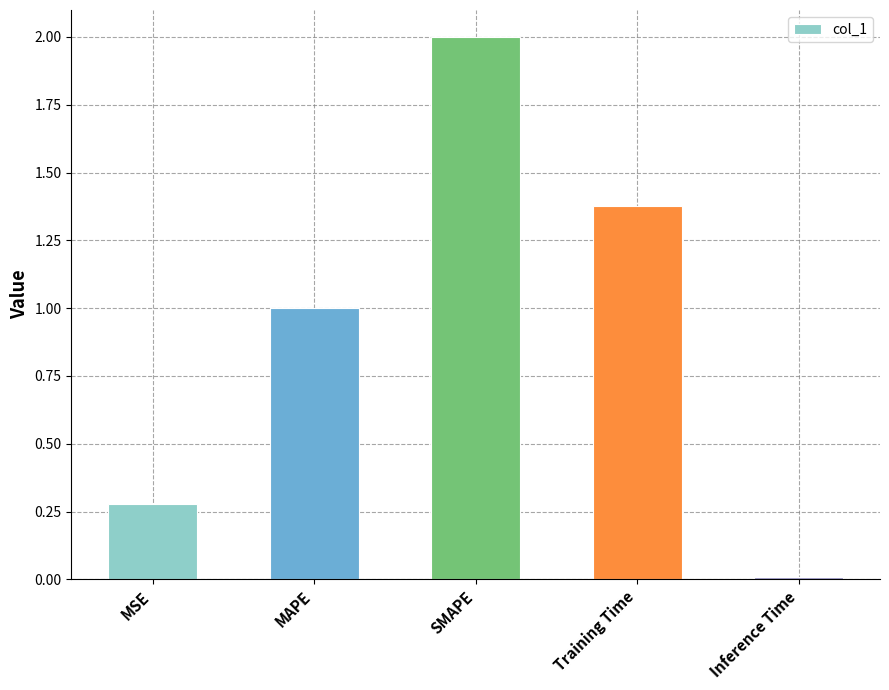

What is the label of the 2nd bar from the right?

Training Time